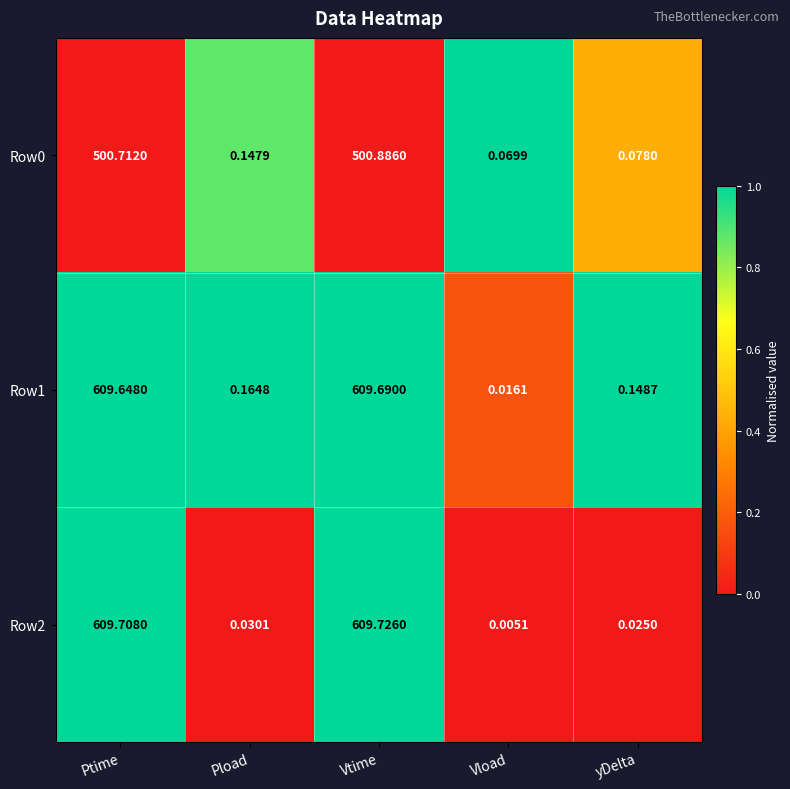

At how many categories does at least one series exceed 0?

5